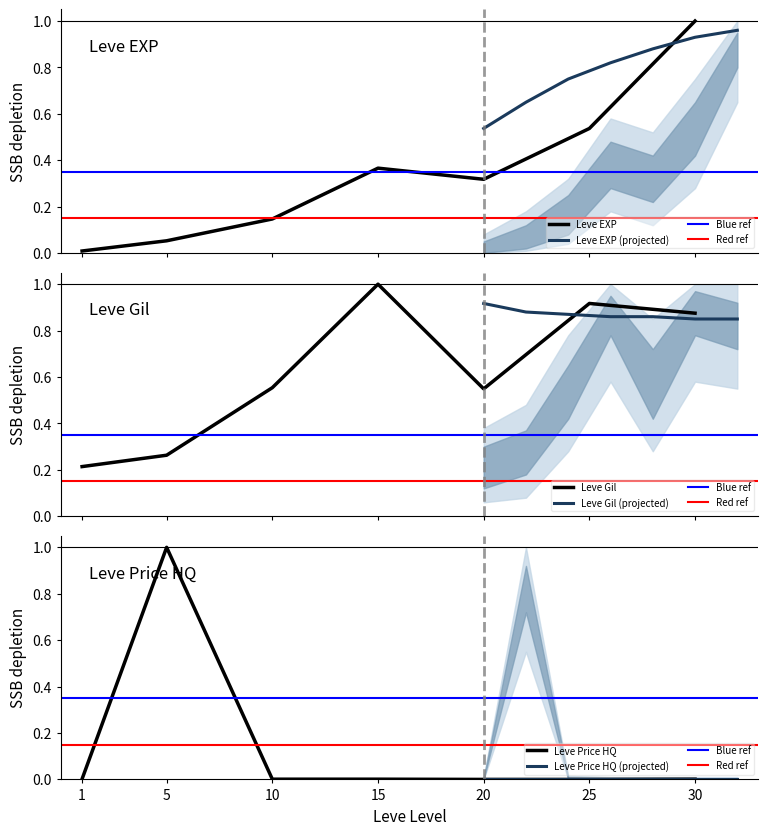

Reading right to left, list all the values displayed in this chart.

Leve EXP: 1.0	0.5	0.3	0.4	0.1	0.1	0.0
Leve Gil: 0.9	0.9	0.5	1.0	0.6	0.3	0.2
LevePriceHQ: 0.0	0.0	0.0	0.0	0.0	1.0	0.0